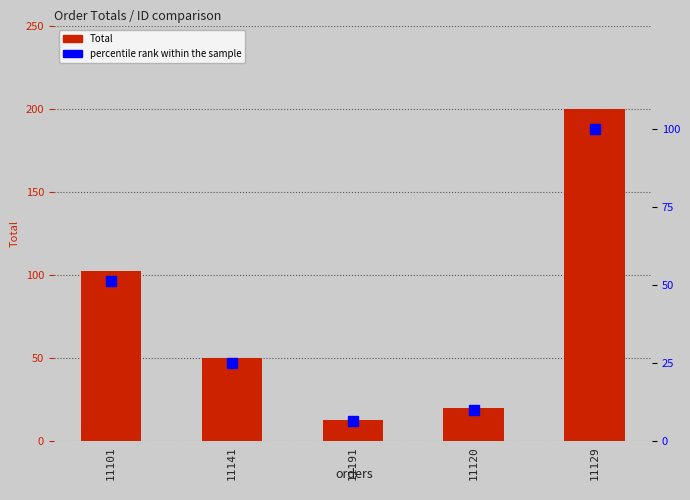

What is the difference between the highest and lowest values at 11191?

6.5